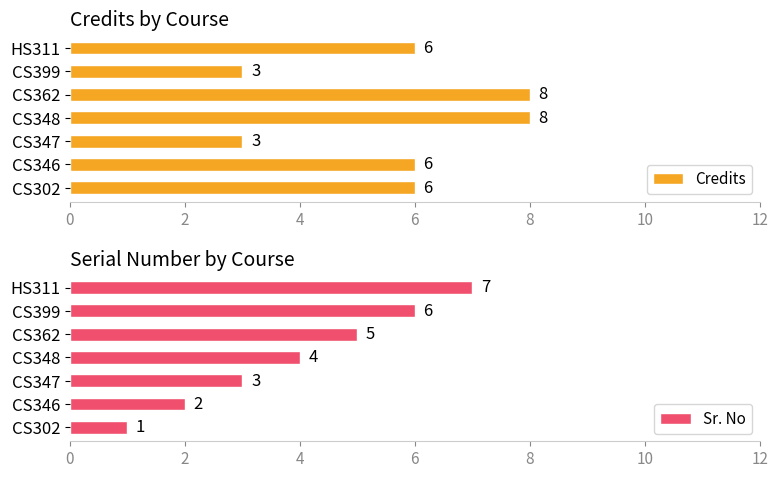

What is the sum of all Sr. No values?

28